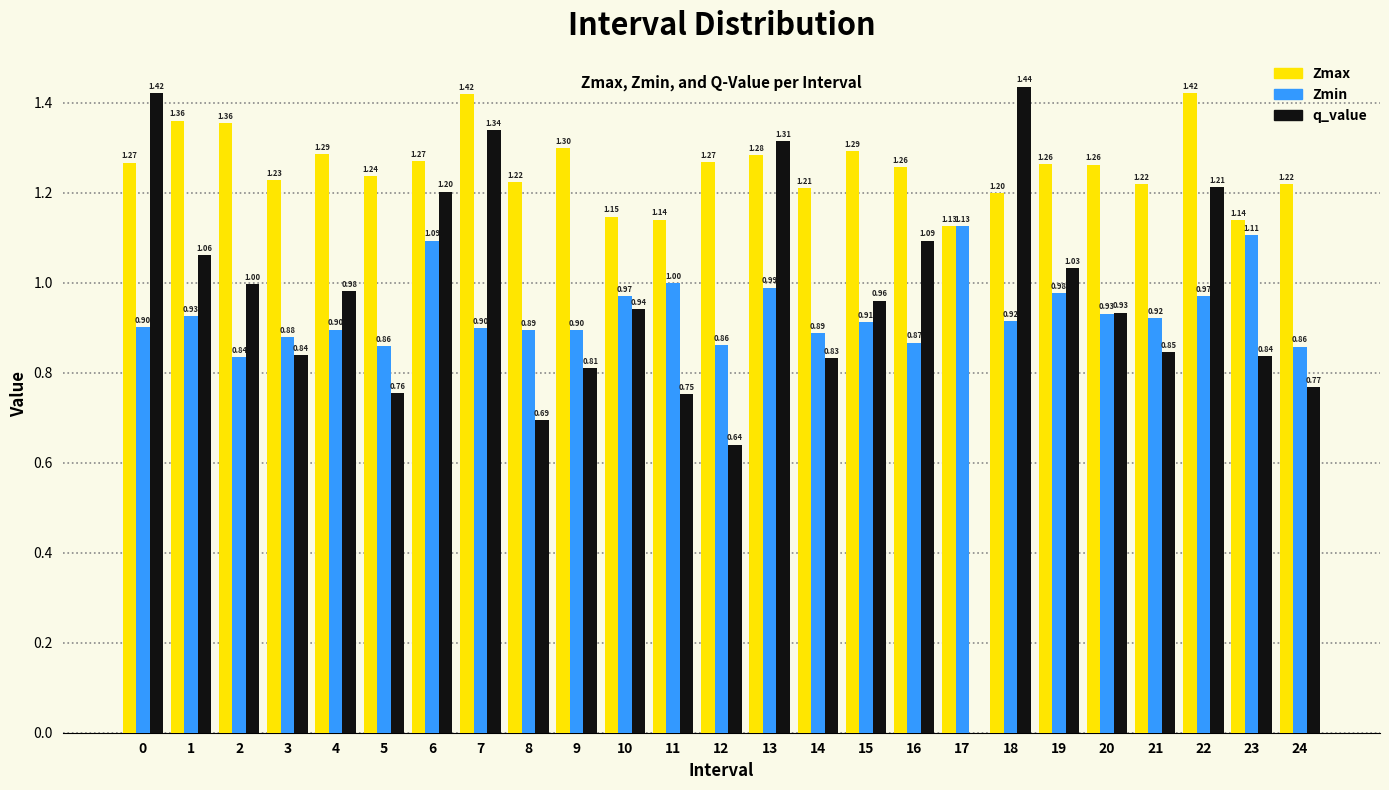

Which series has the largest total across all categories?

Zmax